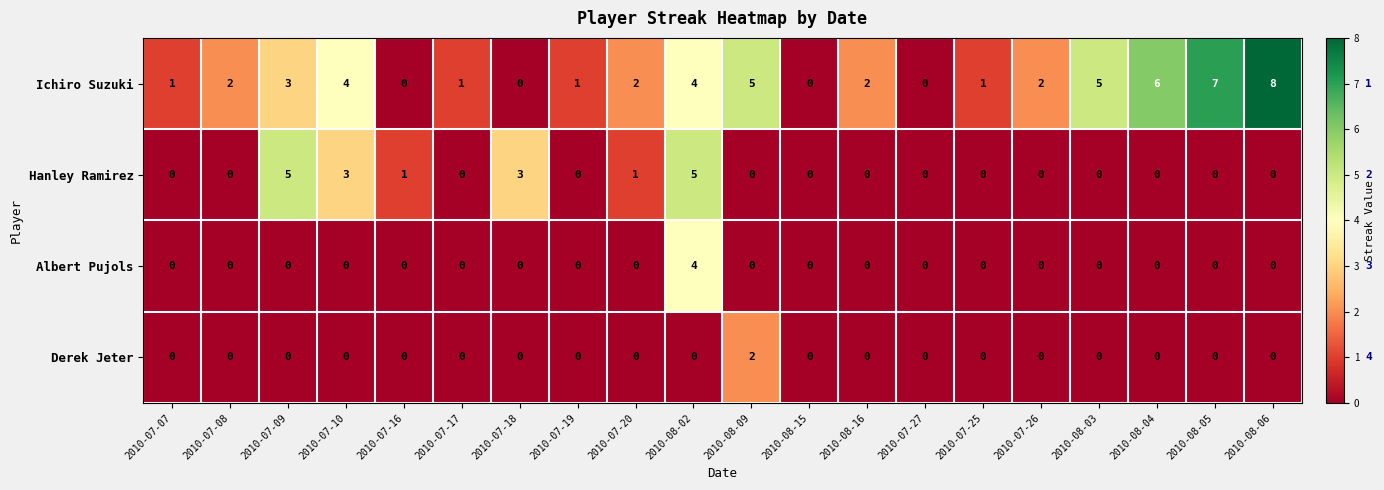

What is the difference between the highest and lowest values at 2010-08-02?

5